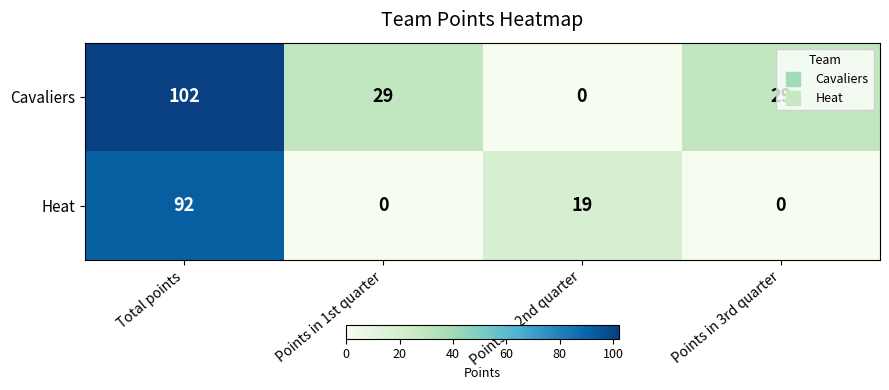

Which series has the largest total across all categories?

Cavaliers